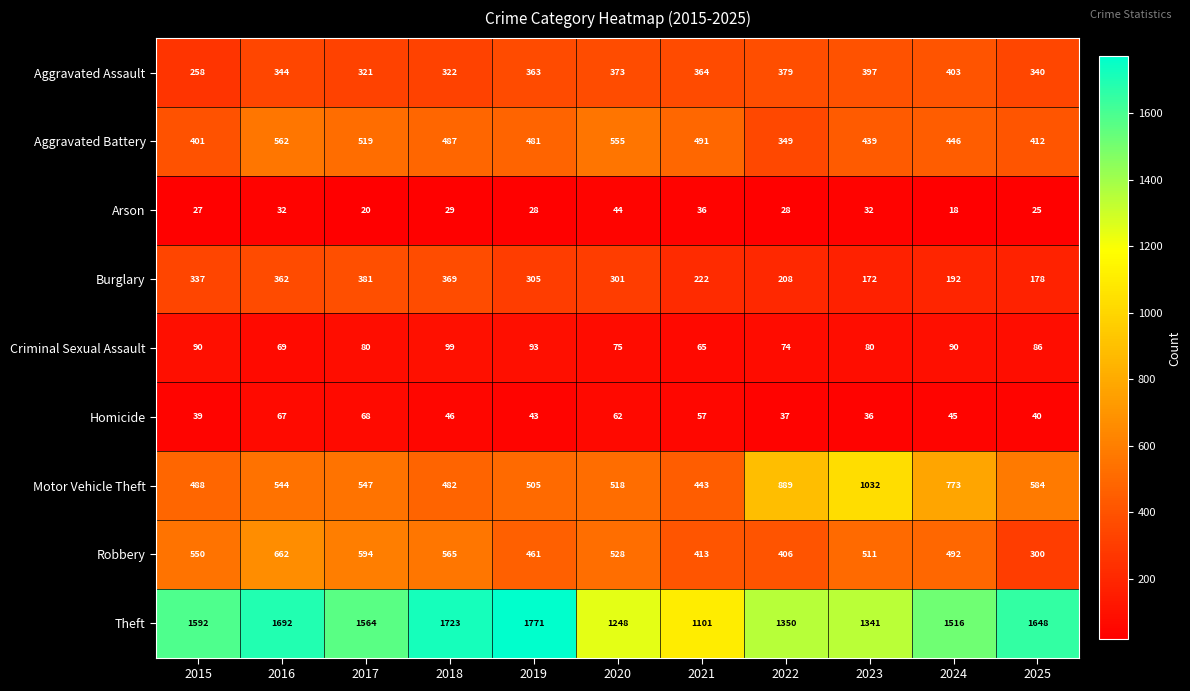

What is the difference between the maximum and minimum values in the Aggravated Battery series?

213